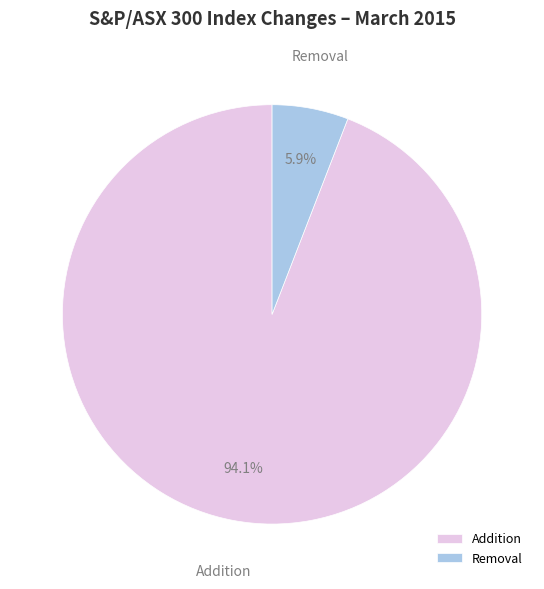

Which slice is the largest?

Addition